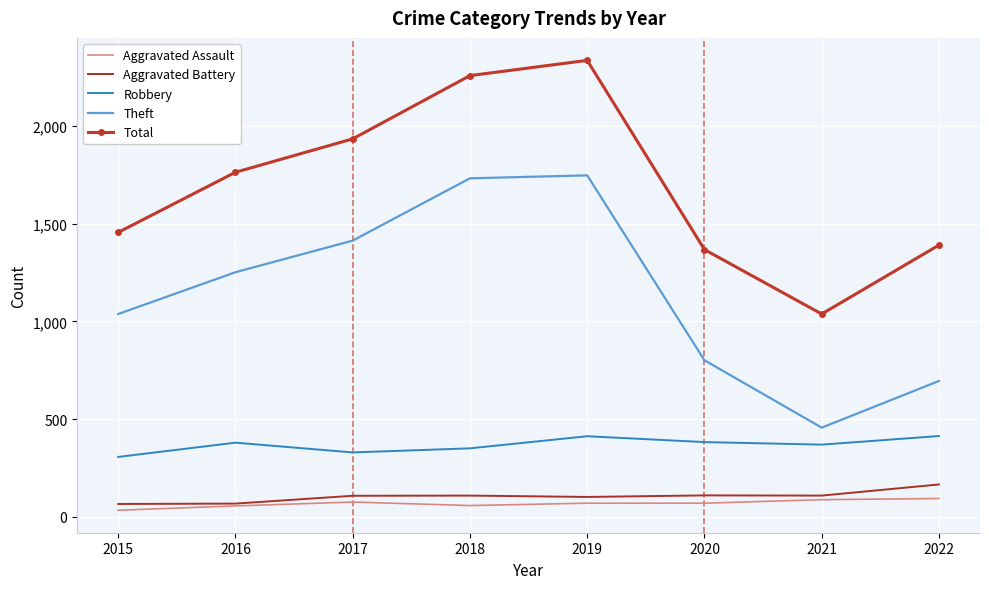

What is the greatest value displayed?

2337